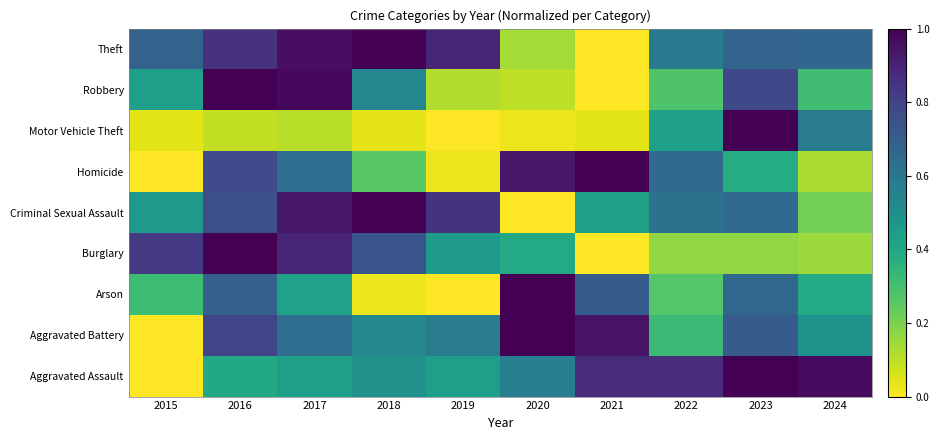

What is the greatest value displayed?

1.0